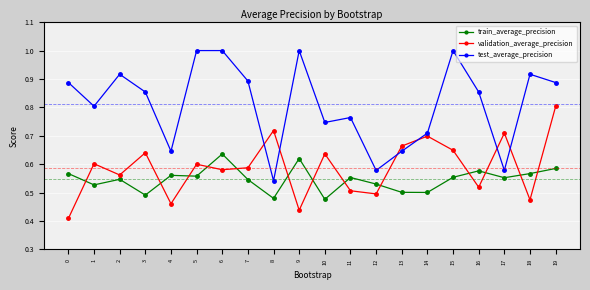

True or false: validation_average_precision and test_average_precision cross at least once.

True